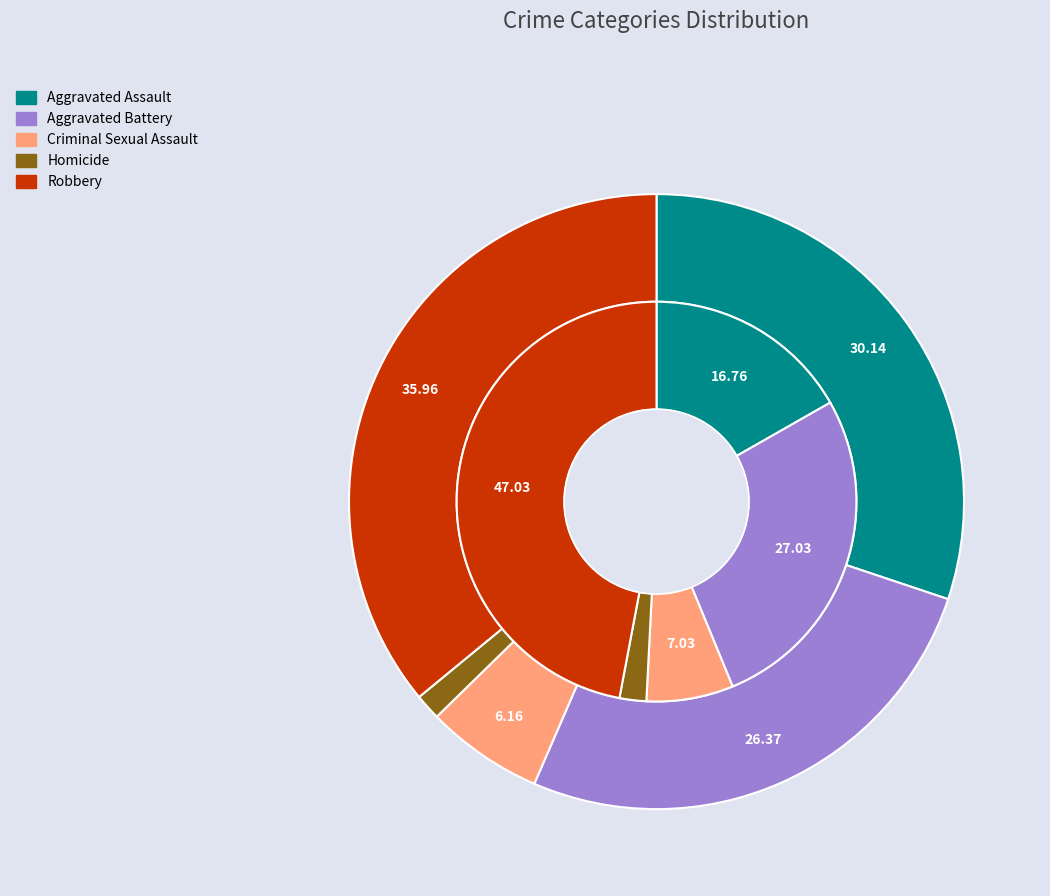

Count the number of slices in the pie.

5